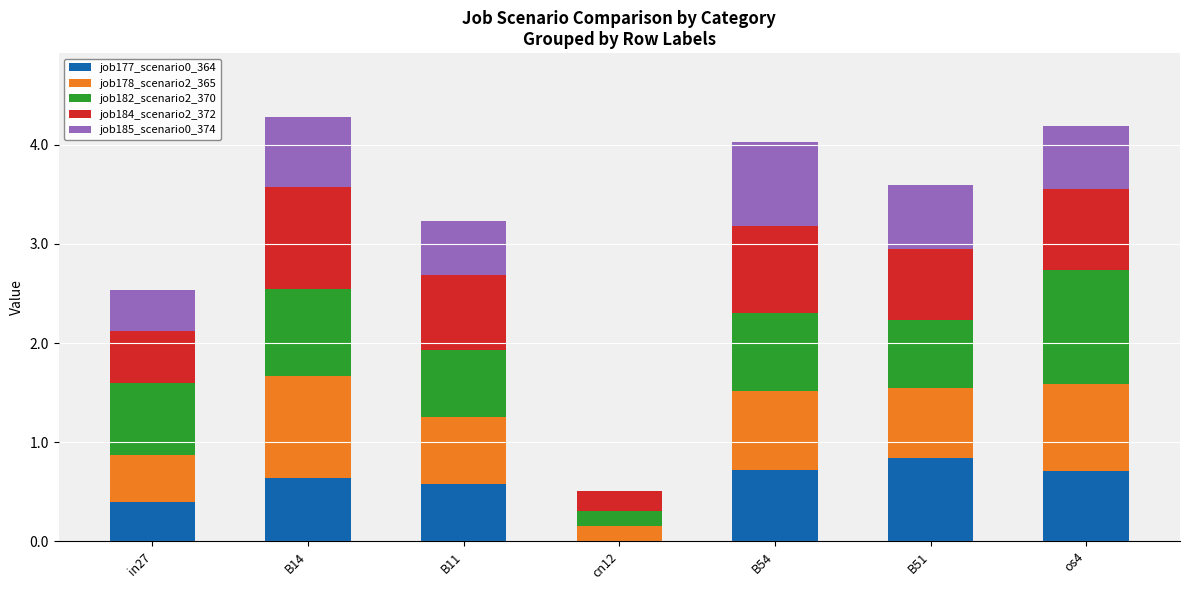

What is the total value across all series at B11?

3.2